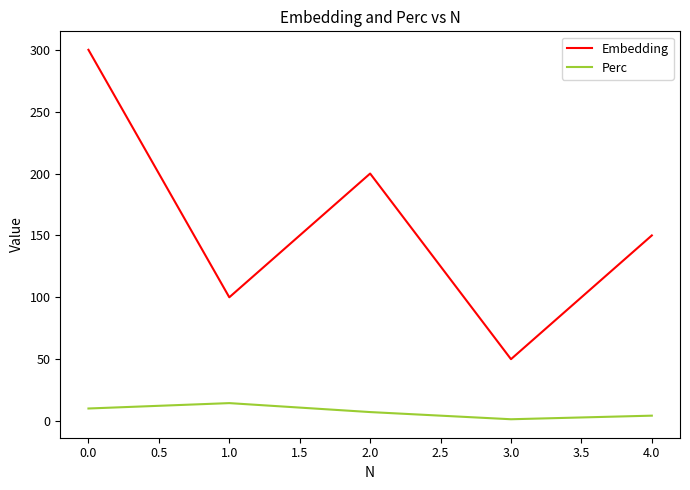

True or false: Perc and Embedding intersect in this chart.

False